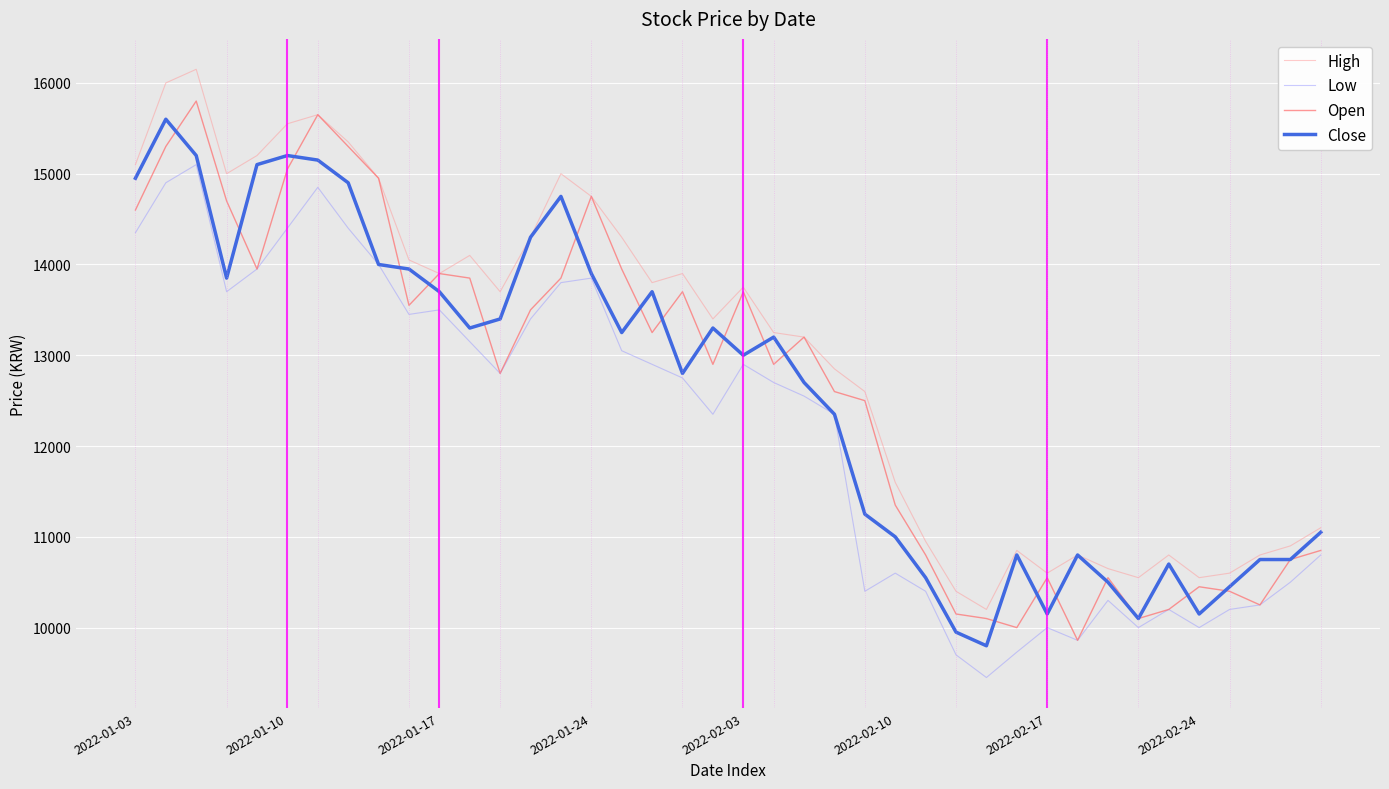

True or false: Low and High intersect in this chart.

False